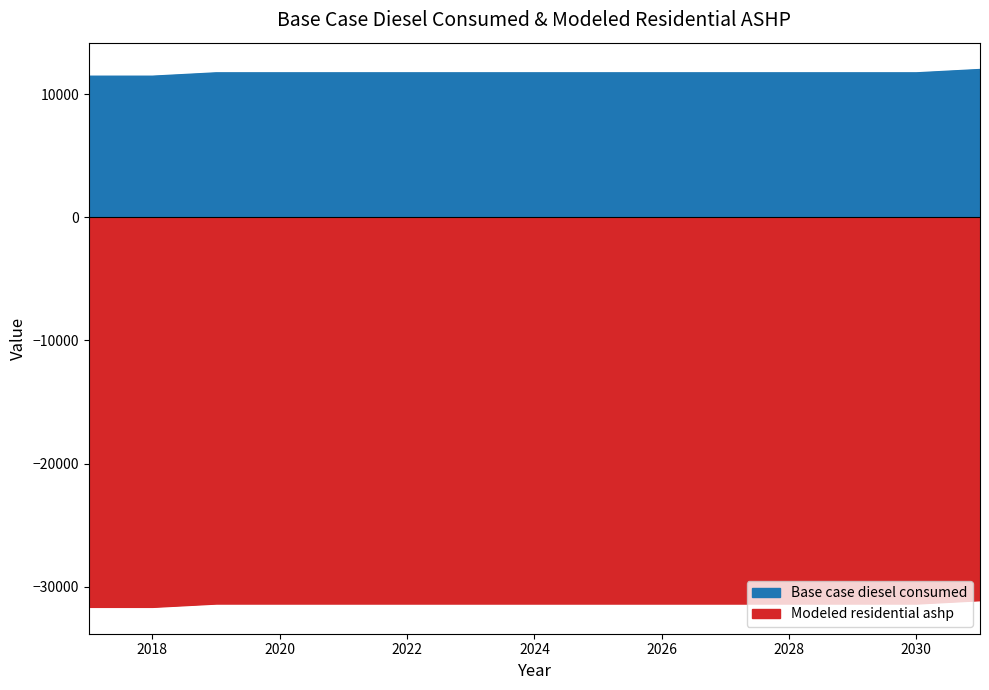

At which label does Base case diesel consumed first exceed 11724?

2019